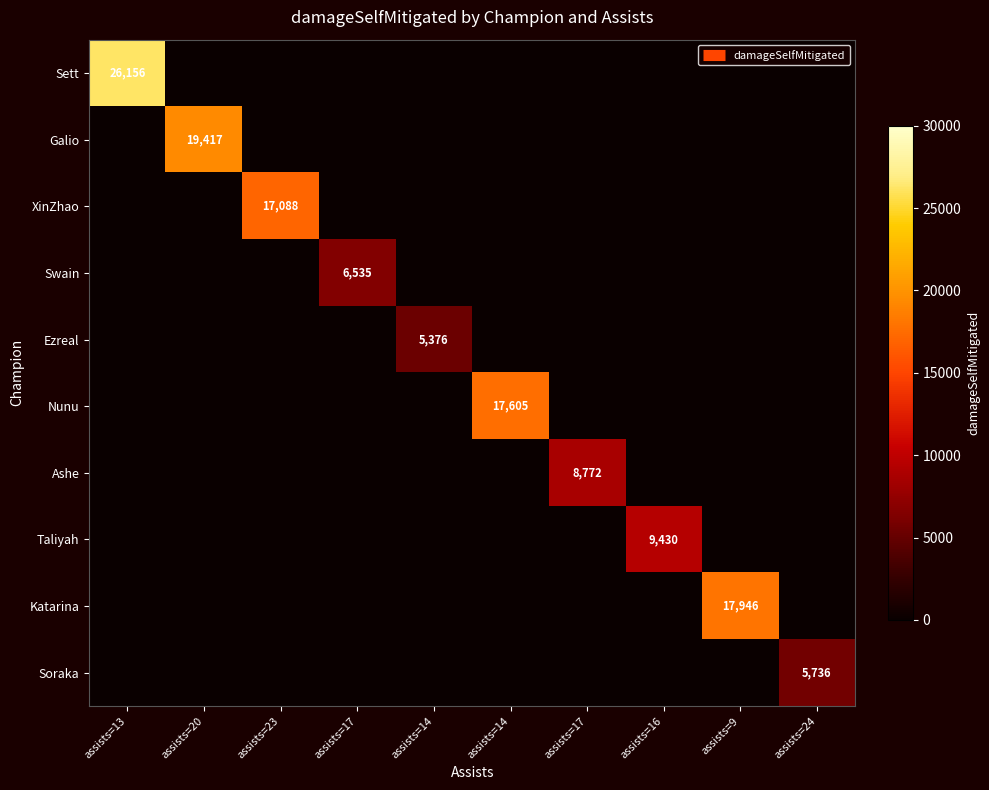

Between assists=17 and assists=20, which is larger?

assists=17